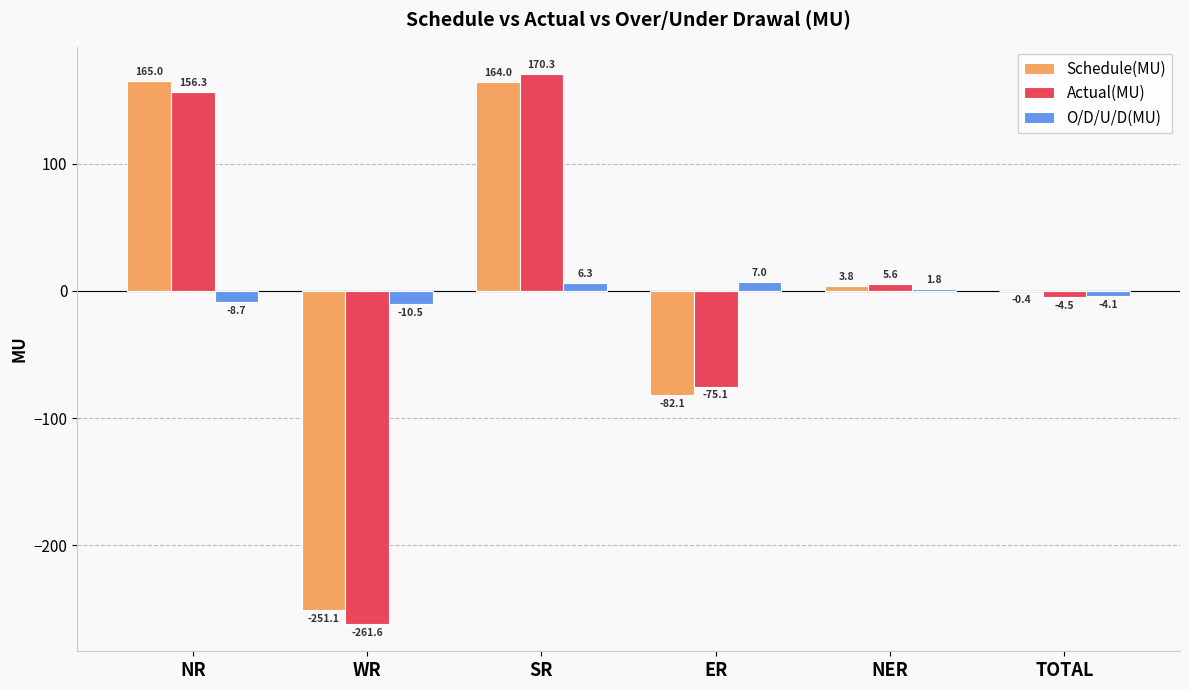

Where does the Schedule(MU) series first go above 3?

NR